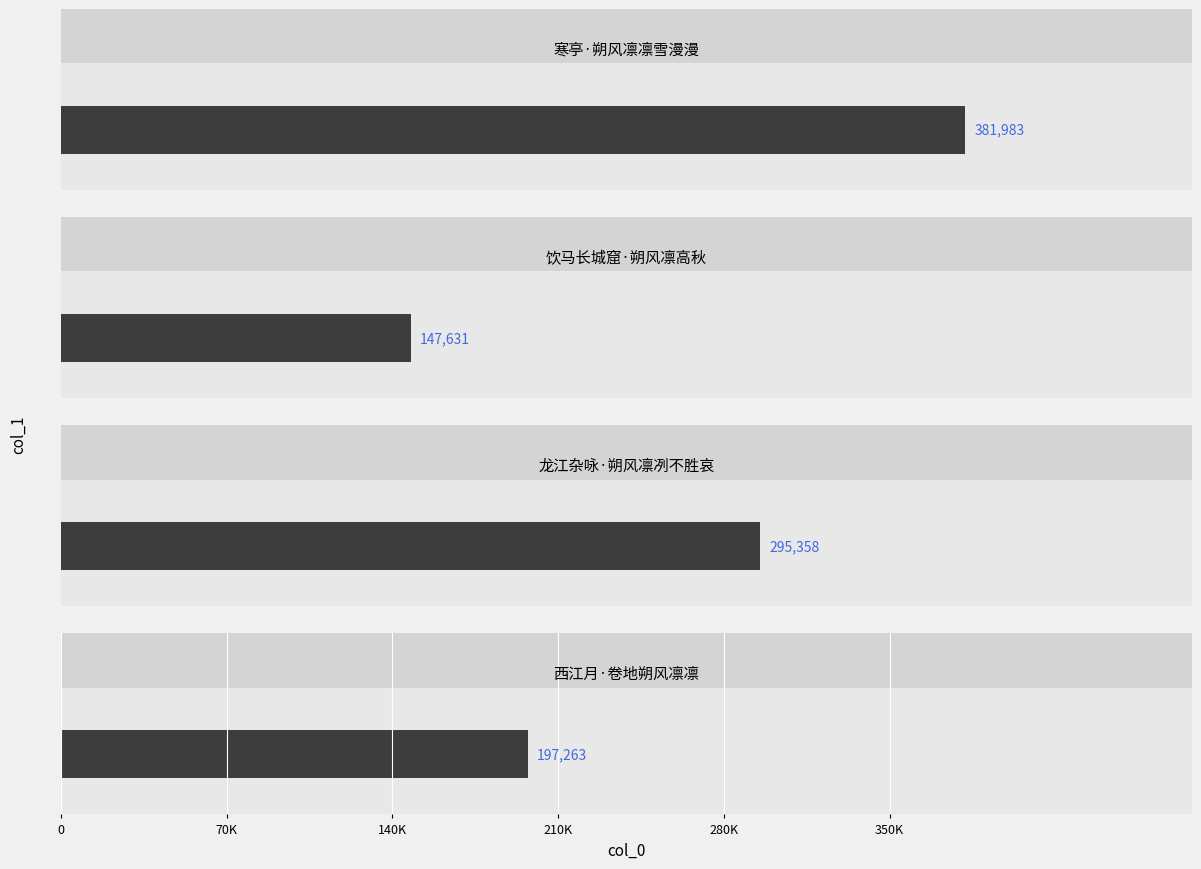

Which category has the highest value across all series?

寒亭·朔风凛凛雪漫漫